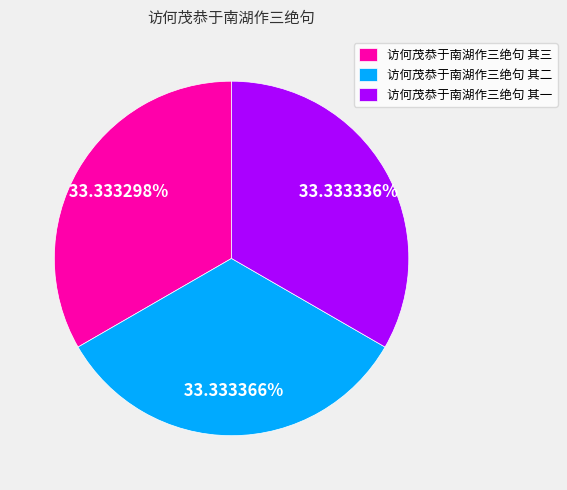

Does any single category account for the majority?

No